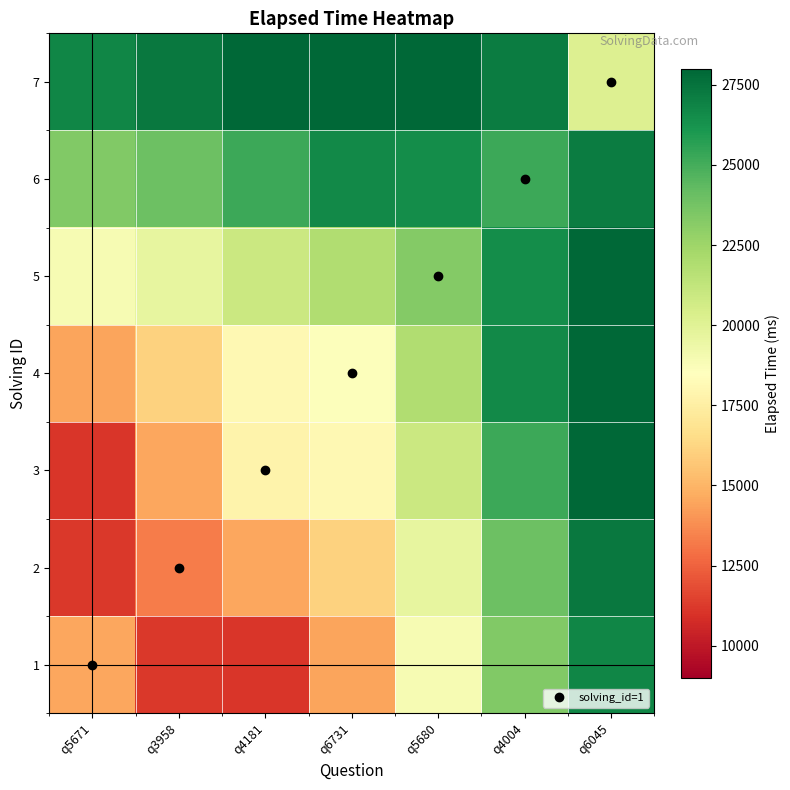

Reading right to left, extract all data points from this chart.

1: q6045=26757.3	q4004=23386.9	q5680=18875.4	q6731=14432.3	q4181=11080.1	q3958=11212.0	q5671=14557.9
2: q6045=27266.3	q4004=23969.6	q5680=19627.6	q6731=16064.4	q4181=14501.7	q3958=13283.7	q5671=11212.0
3: q6045=28430.9	q4004=25228.7	q5680=20878.0	q6731=18077.4	q4181=17769.9	q3958=14501.7	q5671=11080.1
4: q6045=30108.6	q4004=26657.0	q5680=21865.6	q6731=18597.0	q4181=18077.4	q3958=16064.4	q5671=14432.3
5: q6045=30846.7	q4004=26462.4	q5680=23259.2	q6731=21865.6	q4181=20878.0	q3958=19627.6	q5671=18875.4
6: q6045=27112.8	q4004=25252.9	q5680=26462.4	q6731=26657.0	q4181=25228.7	q3958=23969.6	q5671=23386.9
7: q6045=20169.4	q4004=27112.8	q5680=30846.7	q6731=30108.6	q4181=28430.9	q3958=27266.3	q5671=26757.3